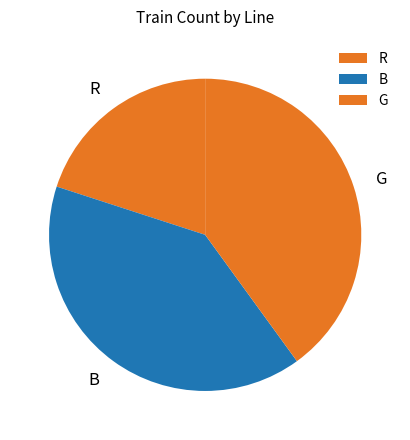

Is it true that R is 31% of the pie?

False